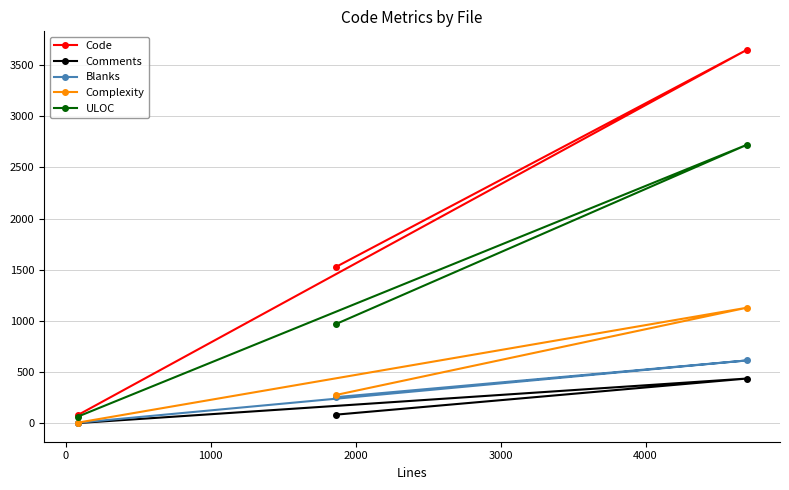

List the series in order of their peak value, highest first.

Code, ULOC, Complexity, Blanks, Comments